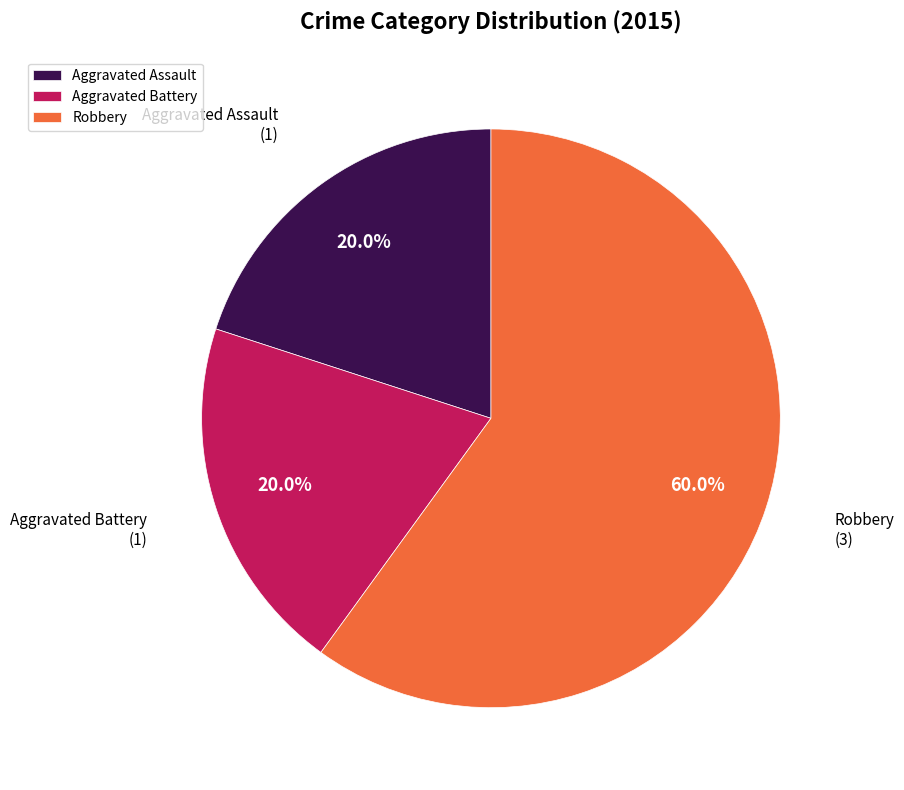

True or false: Aggravated Assault accounts for 33% of the total.

False